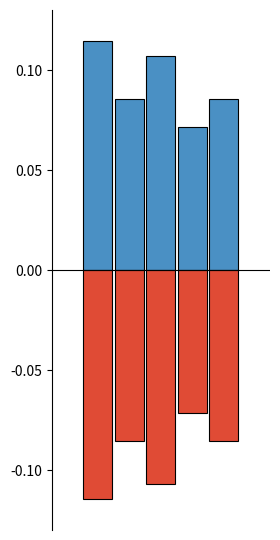

Which category has the highest value across all series?

1